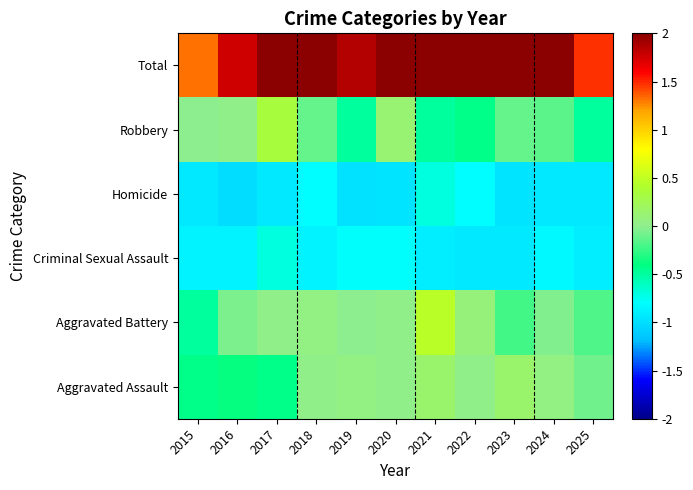

Reading left to right, transcribe all the data shown in this chart.

Aggravated Assault: 2015=-0.4	2016=-0.4	2017=-0.4	2018=0.0	2019=0.1	2020=0.0	2021=0.1	2022=0.0	2023=0.1	2024=0.1	2025=-0.1
Aggravated Battery: 2015=-0.5	2016=-0.1	2017=0.0	2018=0.1	2019=-0.0	2020=0.0	2021=0.5	2022=0.1	2023=-0.2	2024=-0.0	2025=-0.2
Criminal Sexual Assault: 2015=-0.9	2016=-0.9	2017=-0.7	2018=-0.9	2019=-0.8	2020=-0.8	2021=-0.9	2022=-0.9	2023=-0.9	2024=-0.8	2025=-0.9
Homicide: 2015=-0.9	2016=-1.0	2017=-0.9	2018=-0.8	2019=-1.0	2020=-1.0	2021=-0.7	2022=-0.8	2023=-1.0	2024=-0.9	2025=-0.9
Robbery: 2015=-0.0	2016=0.0	2017=0.3	2018=-0.1	2019=-0.5	2020=0.1	2021=-0.5	2022=-0.4	2023=-0.1	2024=-0.1	2025=-0.5
Total: 2015=1.3	2016=1.8	2017=2.4	2018=2.3	2019=1.8	2020=2.5	2021=2.6	2022=2.0	2023=2.0	2024=2.2	2025=1.5